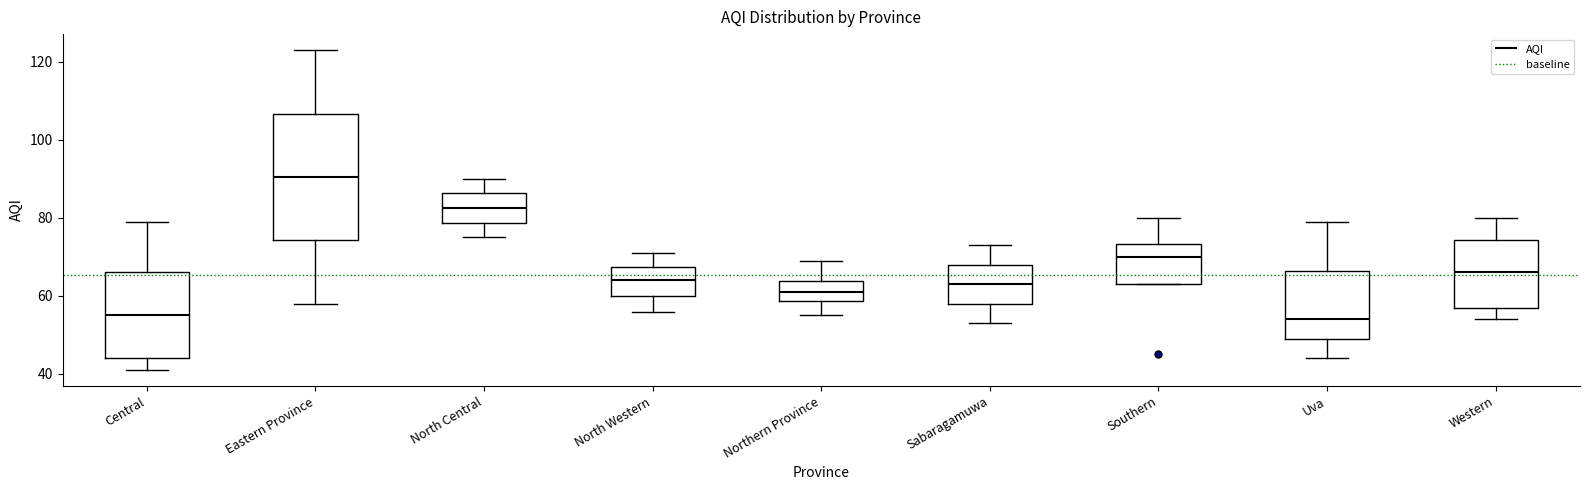

Which box is the tallest, from its lower edge to its upper edge?

Eastern Province